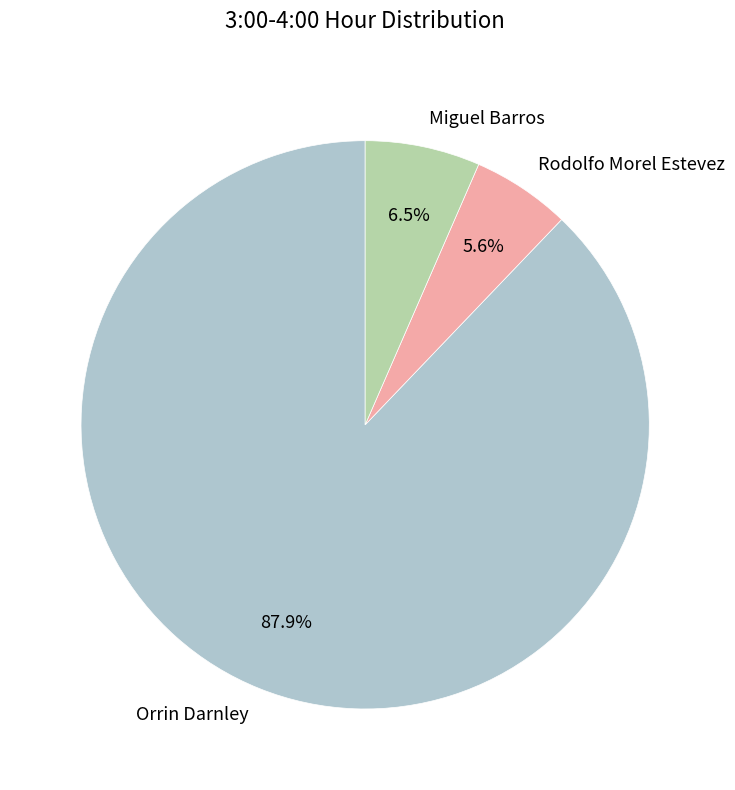

What percentage do Orrin Darnley and Miguel Barros together represent?

94.4%